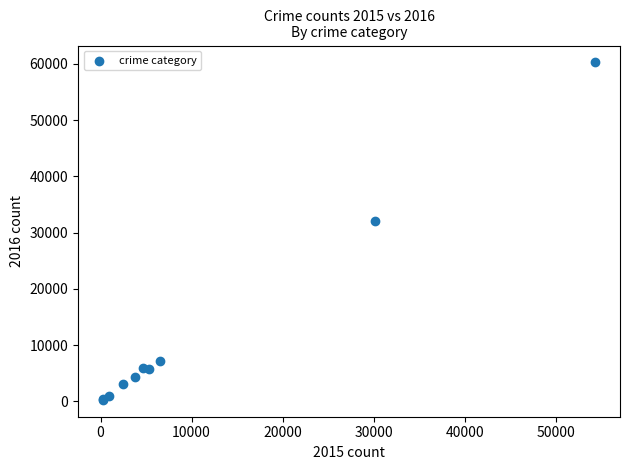

What Y value in the scatter plot is closest to 30261?

32095